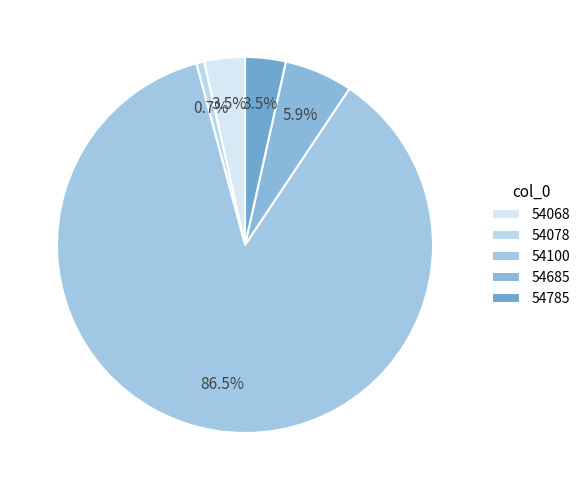

Rank the categories by value from highest to lowest.

54100, 54685, 54068, 54785, 54078